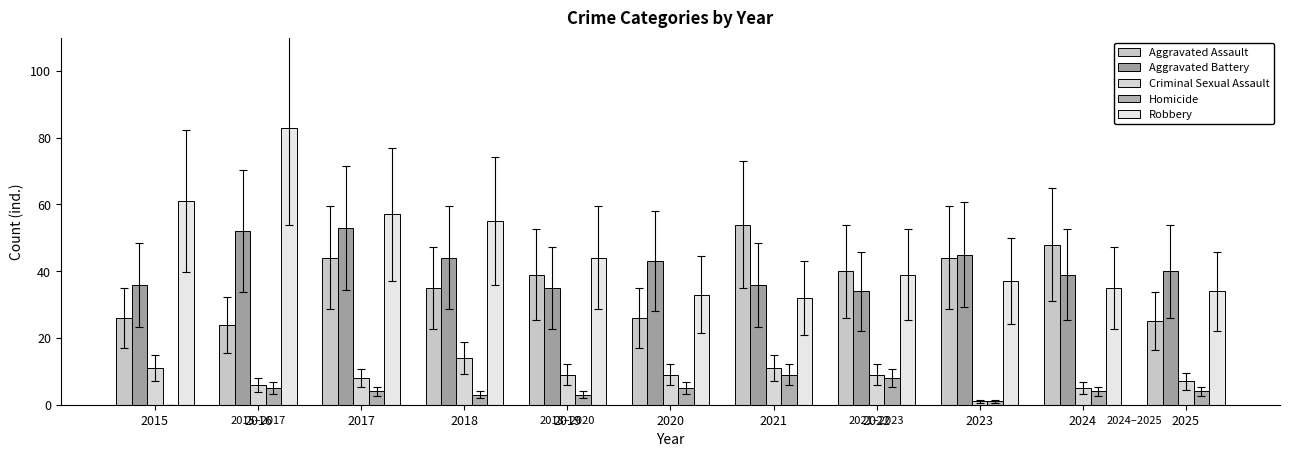

How many distinct data groups are displayed?

5